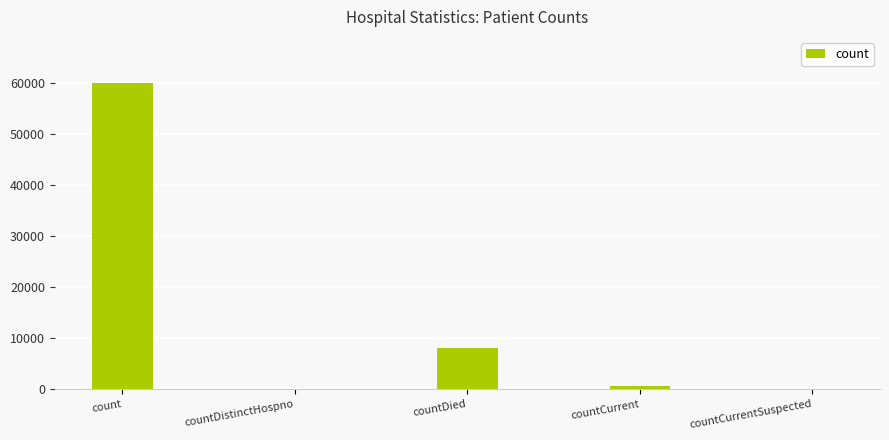

What is the ratio of the value at count to the value at countCurrent?

122.9